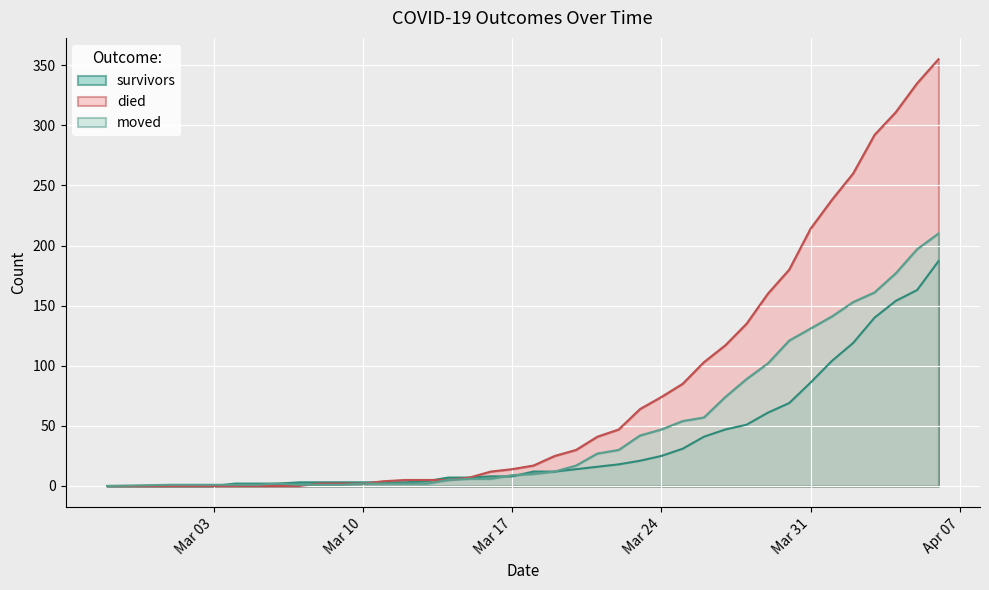

Rank the series by their average value, from highest to lowest.

died, moved, survivors